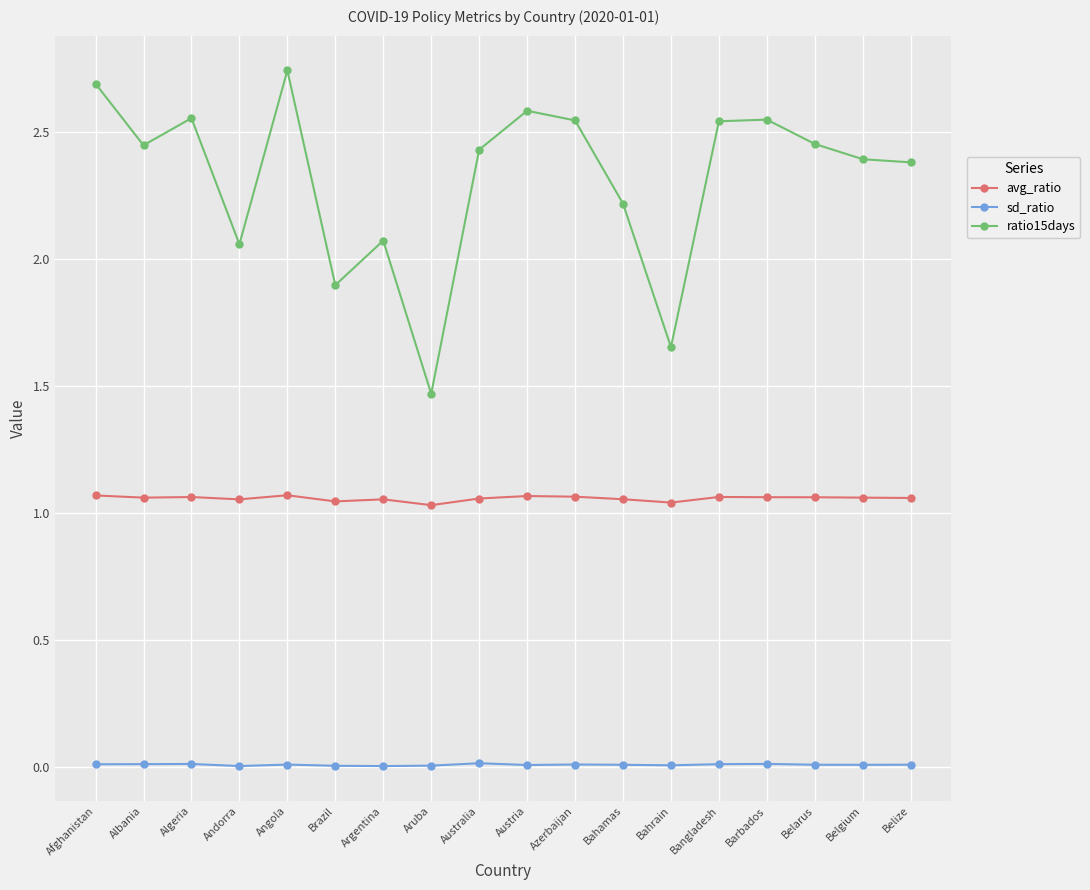

Where is the first local maximum for ratio15days?

Algeria